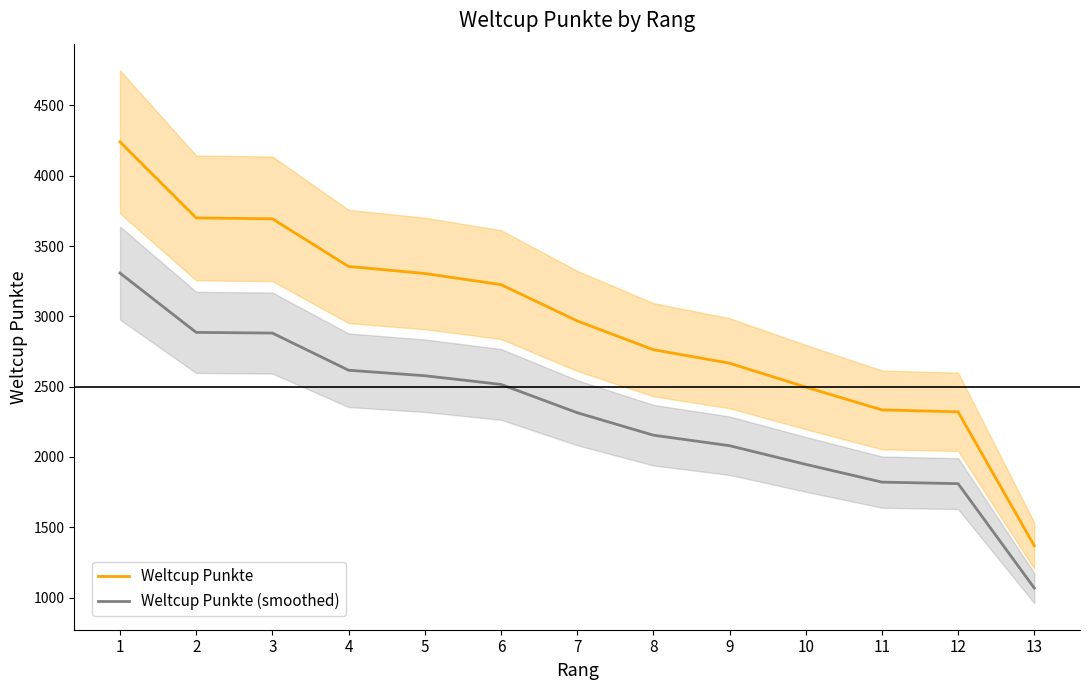

Rank the series at 9 from lowest to highest value.

Weltcup Punkte (smoothed), Weltcup Punkte